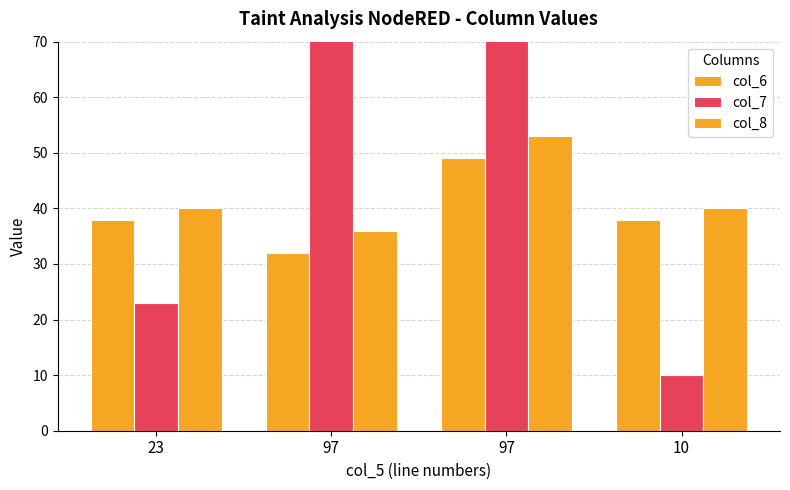

What is the label of the 4th bar from the left?

10